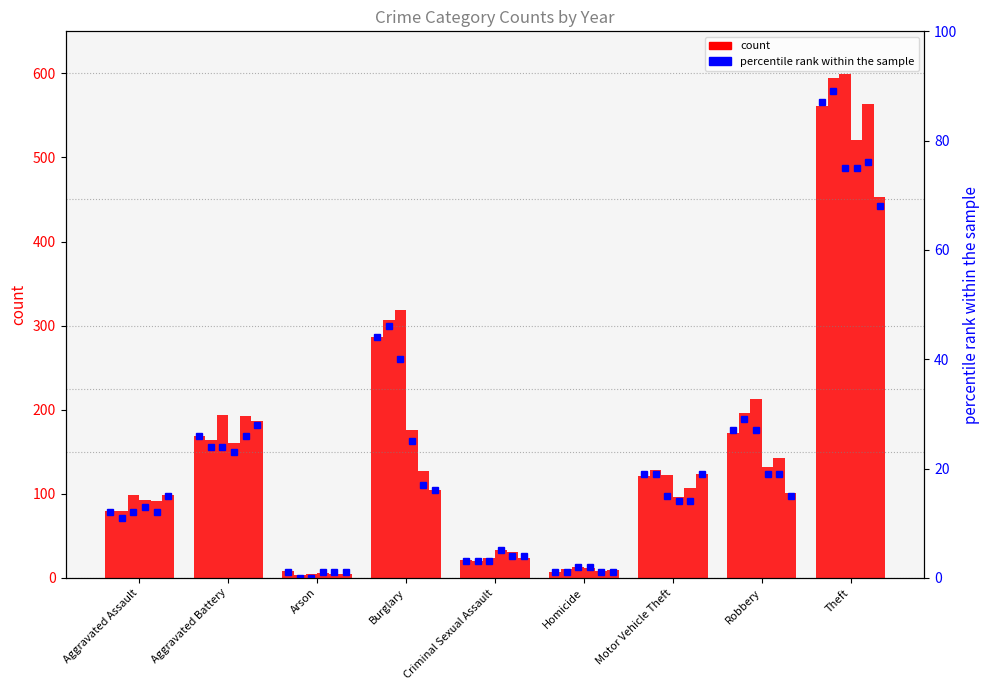

The pct 2018 series shows 75 at Theft. True or false?

True